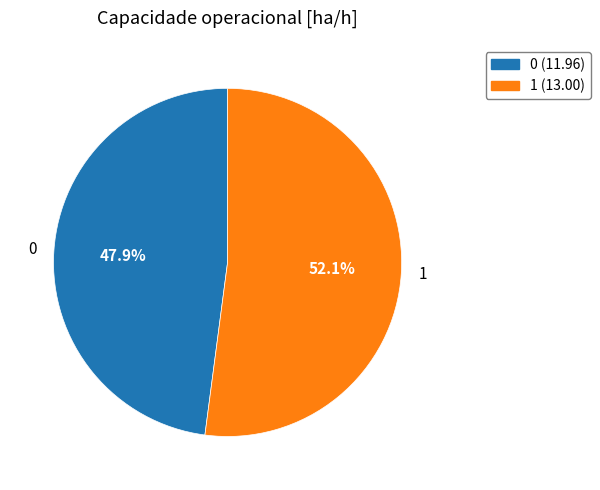

How many segments does this pie chart have?

2